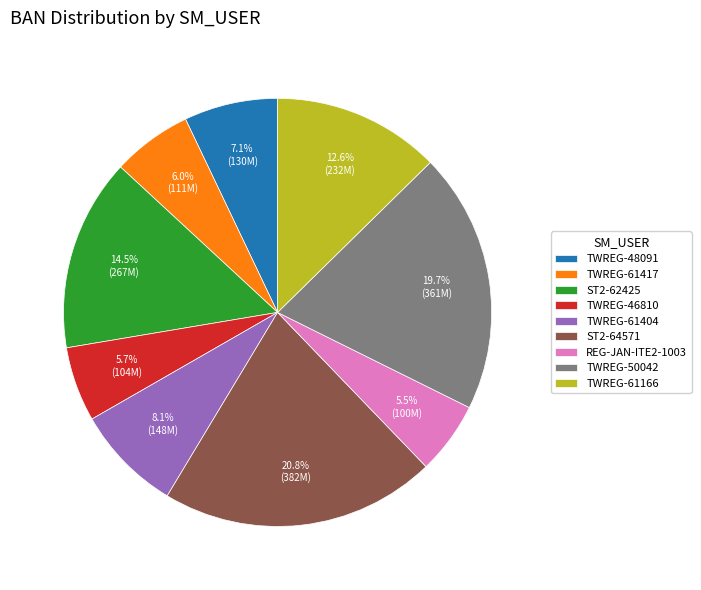

How much of the chart is everything except TWREG-50042?

80.3%